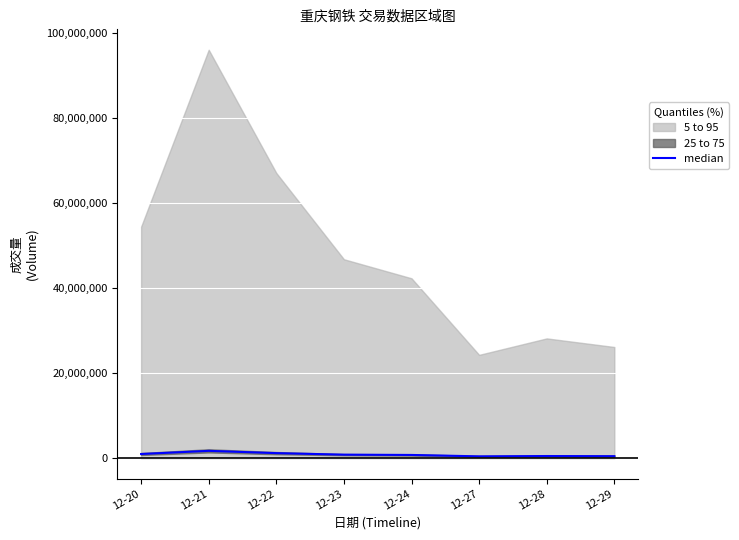

Which label corresponds to the largest value in the chart?

12-21